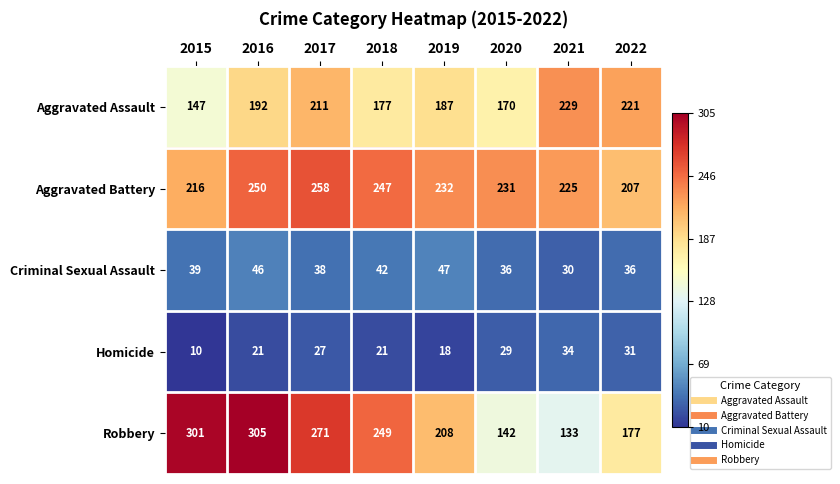

What is the sum of all Aggravated Battery values?

1866